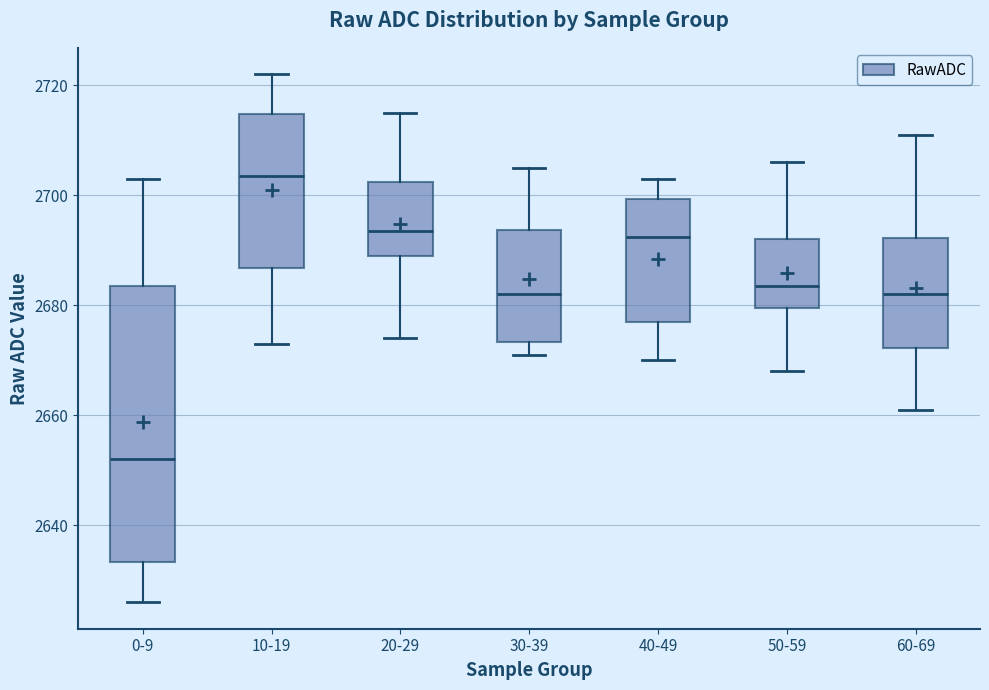

Which box is the tallest, from its lower edge to its upper edge?

0-9